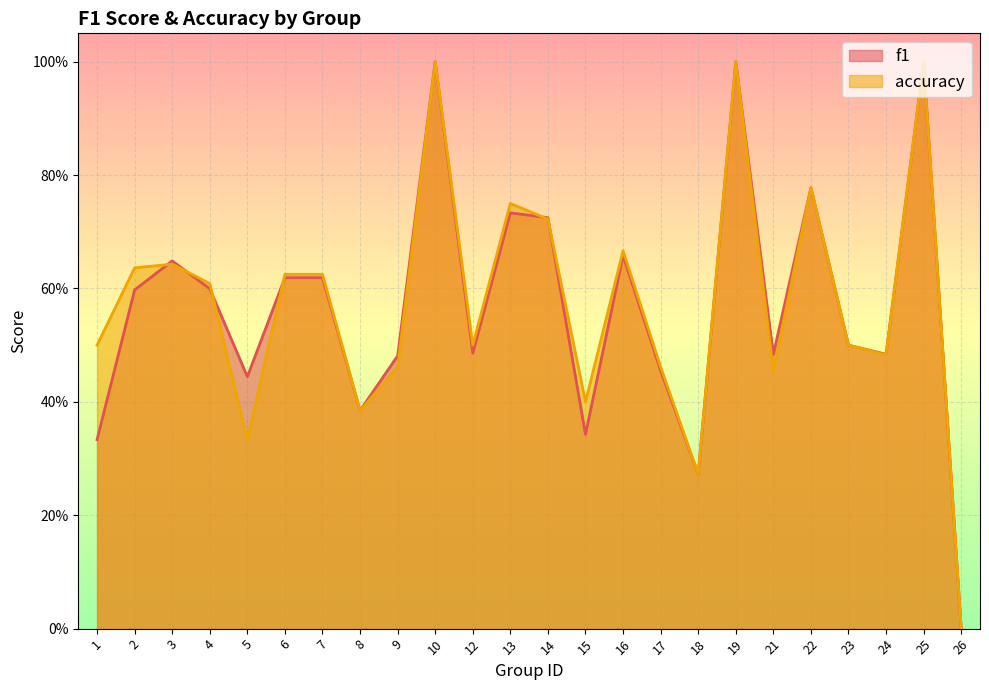

Reading left to right, transcribe all the data shown in this chart.

f1: 0.3	0.6	0.6	0.6	0.4	0.6	0.6	0.4	0.5	1.0	0.5	0.7	0.7	0.3	0.7	0.5	0.3	1.0	0.5	0.8	0.5	0.5	1.0	0.0
accuracy: 0.5	0.6	0.6	0.6	0.3	0.6	0.6	0.4	0.5	1.0	0.5	0.8	0.7	0.4	0.7	0.5	0.3	1.0	0.5	0.8	0.5	0.5	1.0	0.0